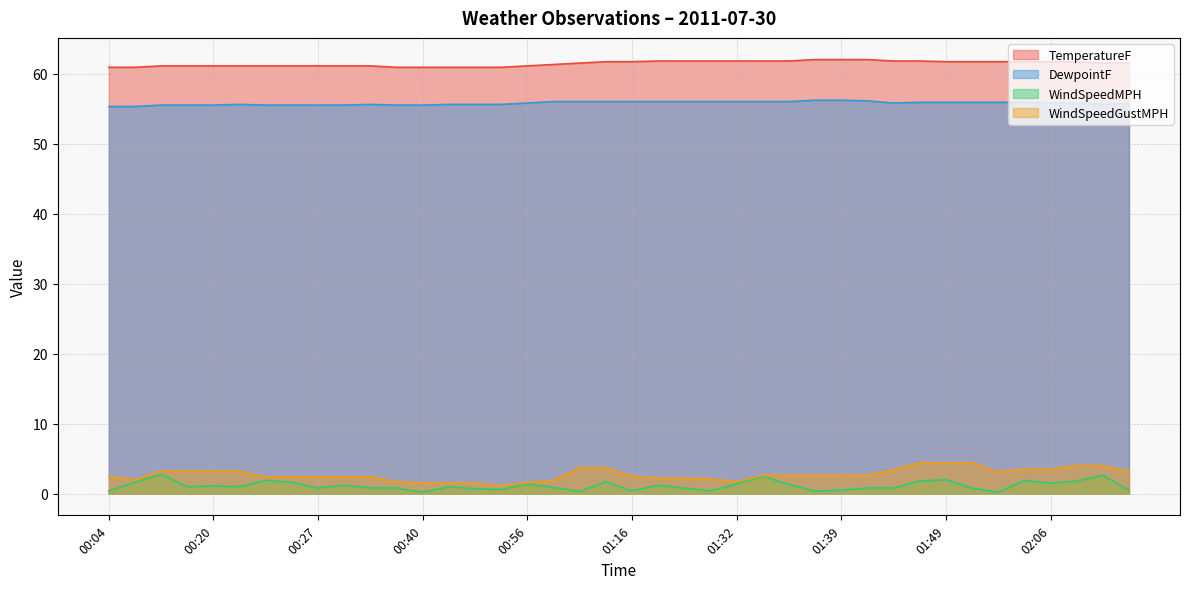

How many lines are shown in the chart?

4